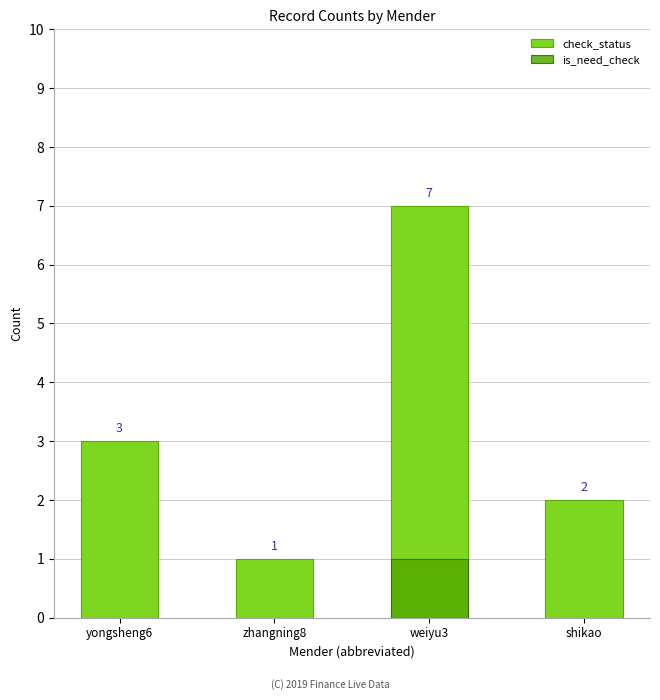

What is the difference between the highest and lowest values at weiyu3?

6